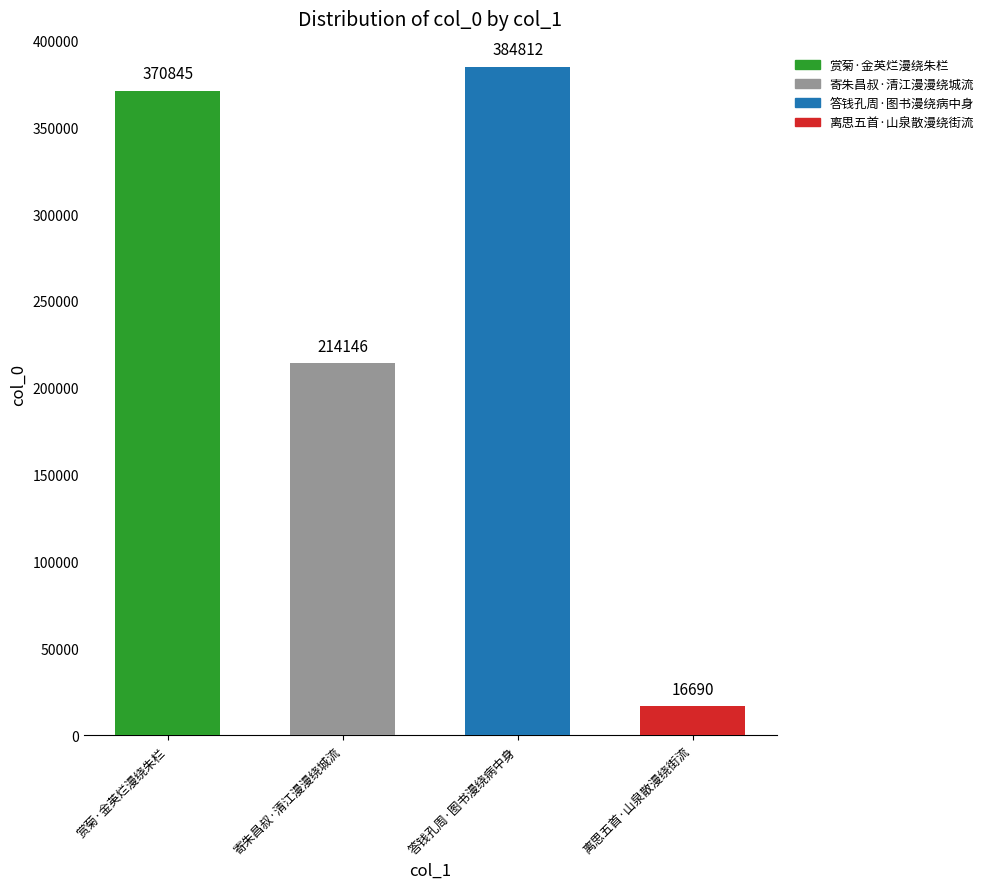

Count the number of categories in the chart.

4